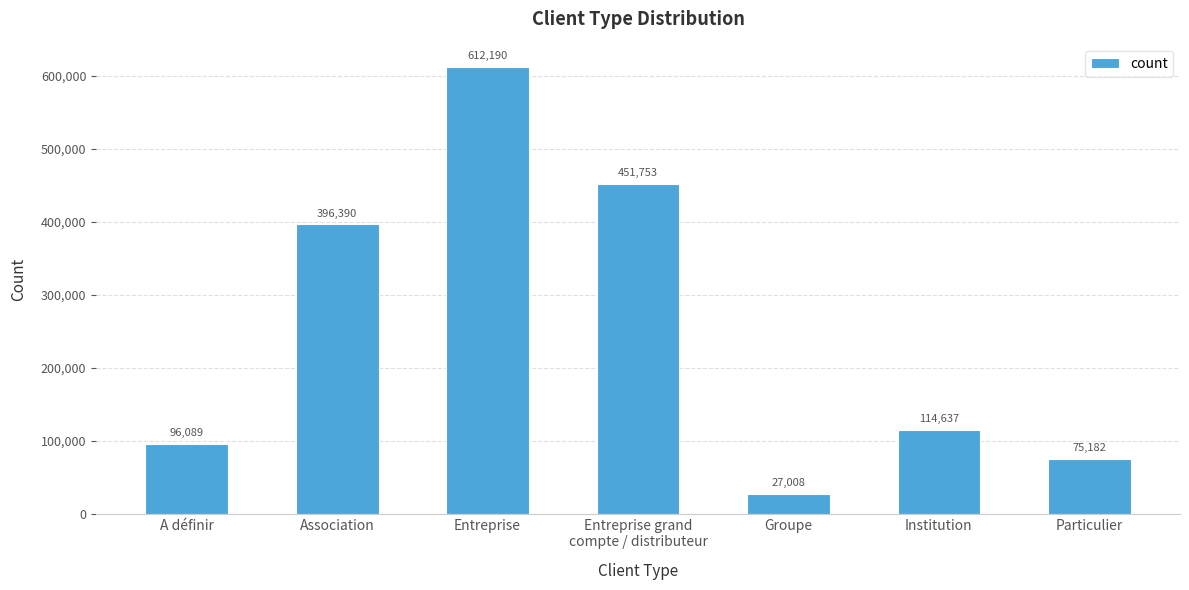

Between Entreprise grand
compte / distributeur and Particulier, which is larger?

Entreprise grand
compte / distributeur